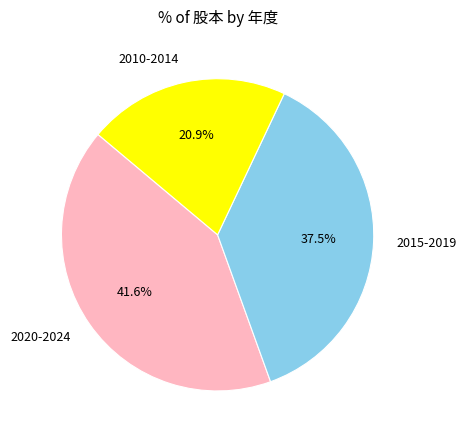

What portion of the pie excludes 2010-2014?

79.1%